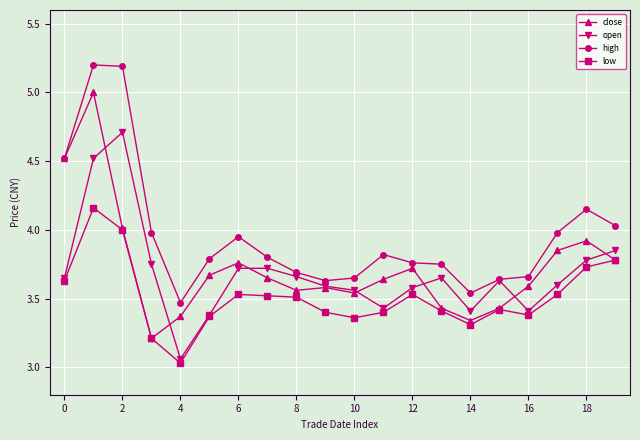

Which series has the largest range (max minus min)?

close